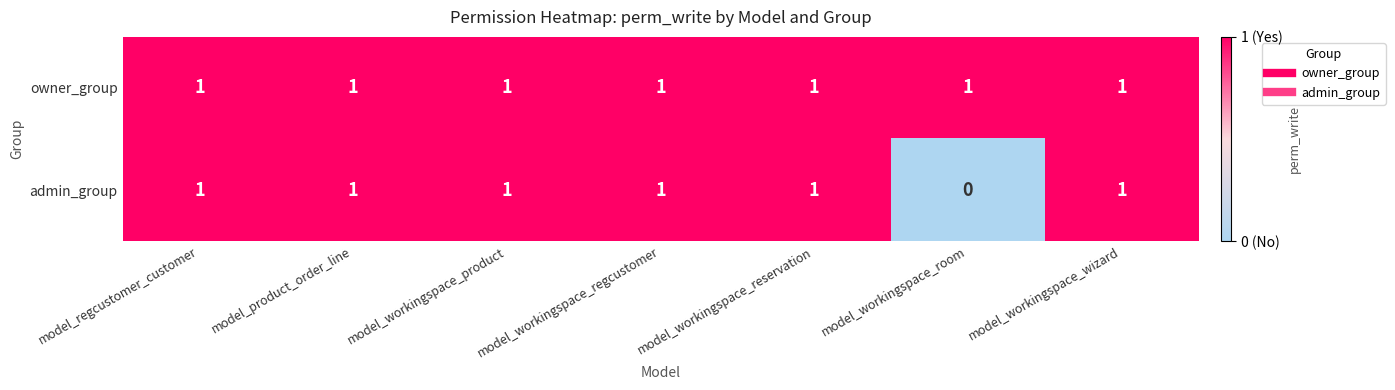

The owner_group series shows 2 at model_workingspace_room. True or false?

False